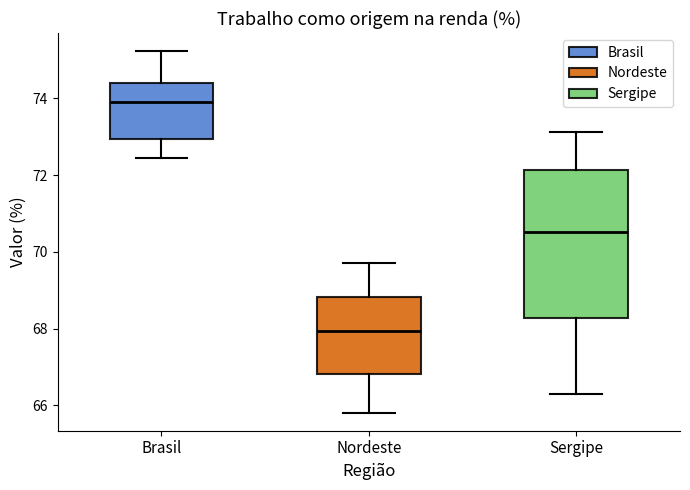

Reading left to right, transcribe this box plot: for each box, give where its median line is, the range the box spans, and where its two whiskers end, as read against the y-axis. The values are not printed on the chart, so give them approximately, as read against the axis.

Brasil: median 73.8, box 73.0 to 74.4, whiskers 72.4 to 75.2
Nordeste: median 68.0, box 66.8 to 68.8, whiskers 65.8 to 69.8
Sergipe: median 70.6, box 68.2 to 72.2, whiskers 66.2 to 73.2